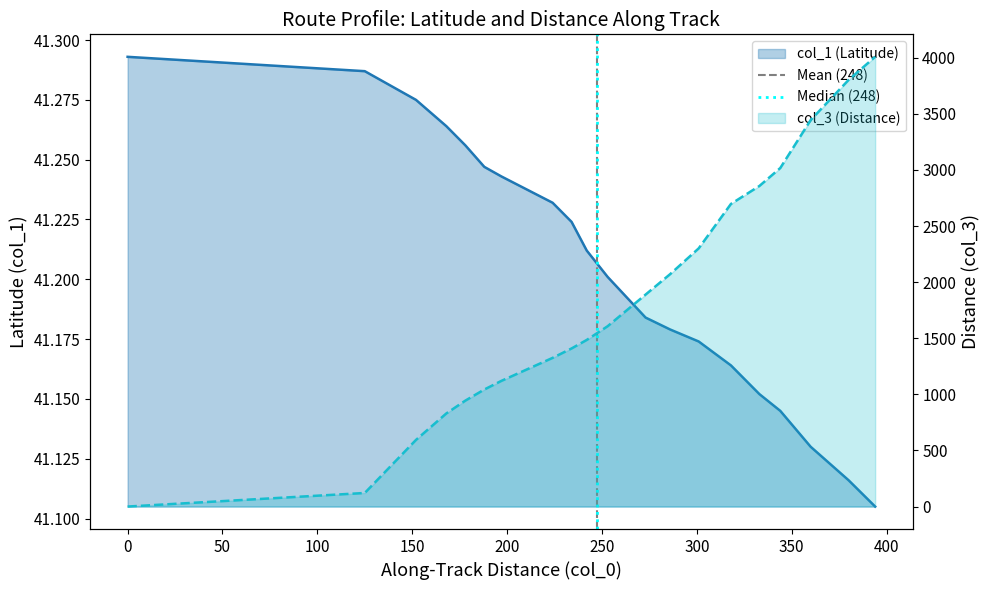

The Mean (248) series shows 0 at −50. True or false?

False